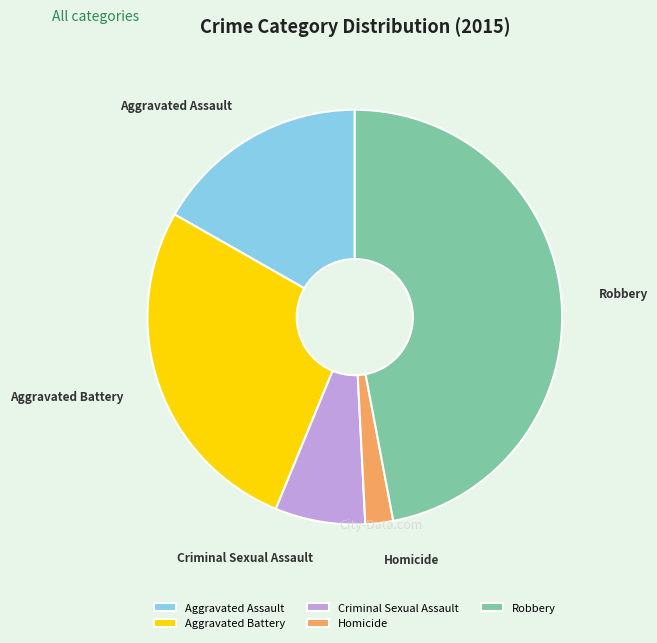

Which has a higher value, Aggravated Assault or Criminal Sexual Assault?

Aggravated Assault